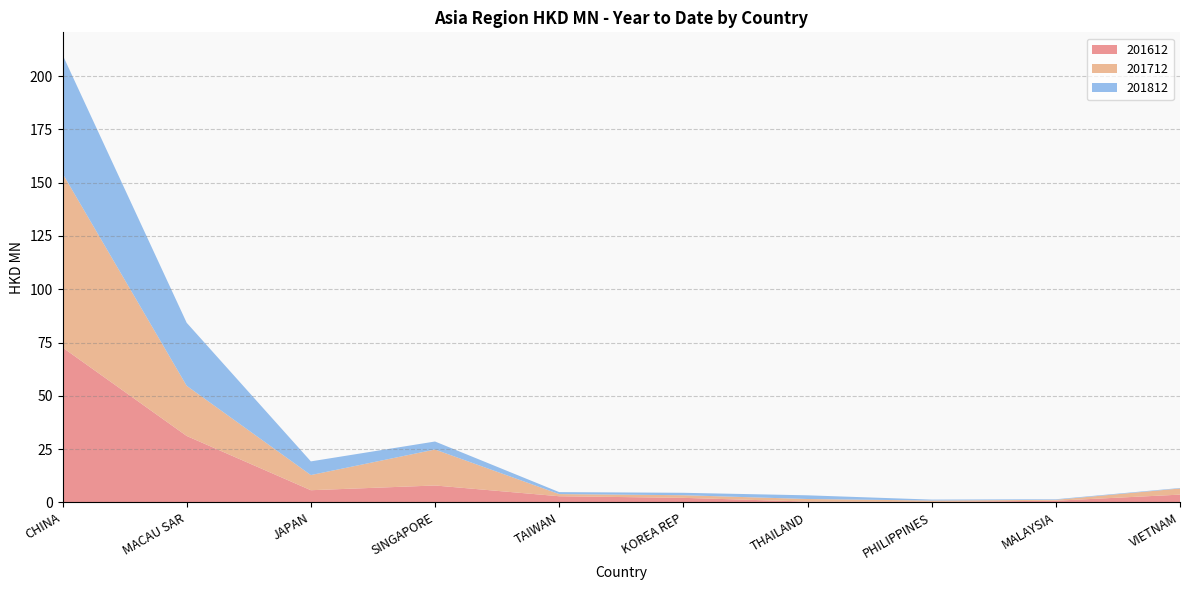

Reading right to left, list all the values displayed in this chart.

201612: VIETNAM=3.6	MALAYSIA=0.8	PHILIPPINES=0.2	THAILAND=0.4	KOREA REP=2.1	TAIWAN=2.9	SINGAPORE=7.9	JAPAN=5.7	MACAU SAR=31.2	CHINA=72.7
201712: VIETNAM=2.9	MALAYSIA=0.4	PHILIPPINES=0.6	THAILAND=1.2	KOREA REP=1.2	TAIWAN=1.0	SINGAPORE=16.9	JAPAN=7.1	MACAU SAR=23.5	CHINA=81.6
201812: VIETNAM=0.2	MALAYSIA=0.3	PHILIPPINES=0.4	THAILAND=1.7	KOREA REP=1.1	TAIWAN=0.9	SINGAPORE=3.8	JAPAN=6.4	MACAU SAR=29.6	CHINA=55.7